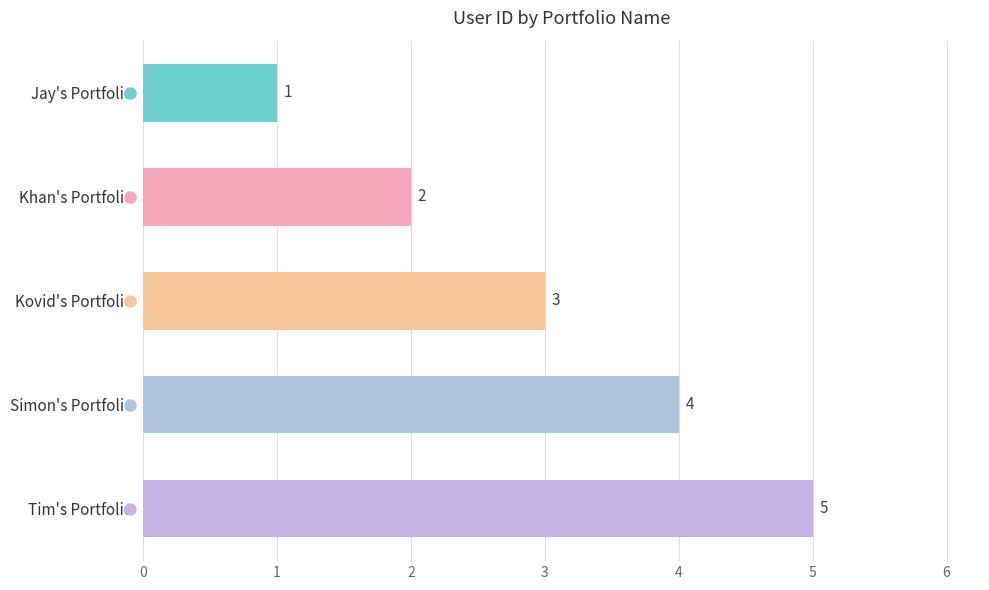

What is the label of the 3rd bar from the bottom?

Kovid's Portfolio